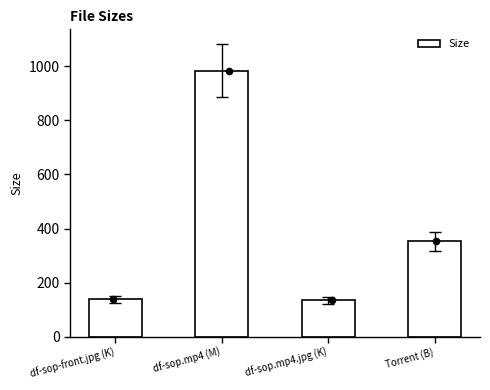

What is the change in value from df-sop-front.jpg (K) to df-sop.mp4 (M)?

+847.5